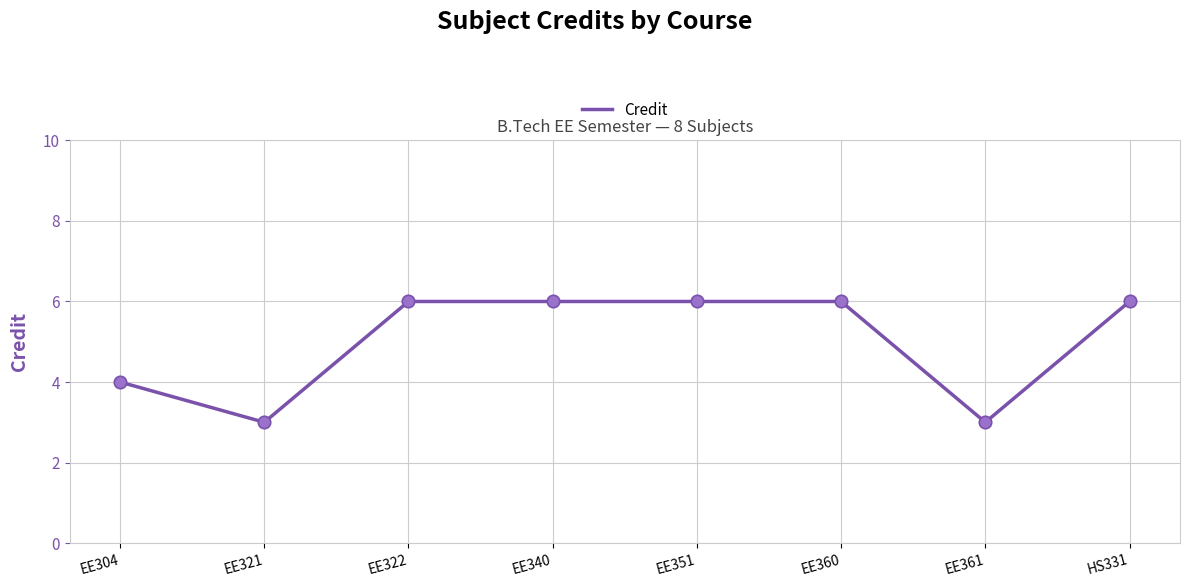

Approximately how many times larger is the value at EE340 compared to EE361?

2.0